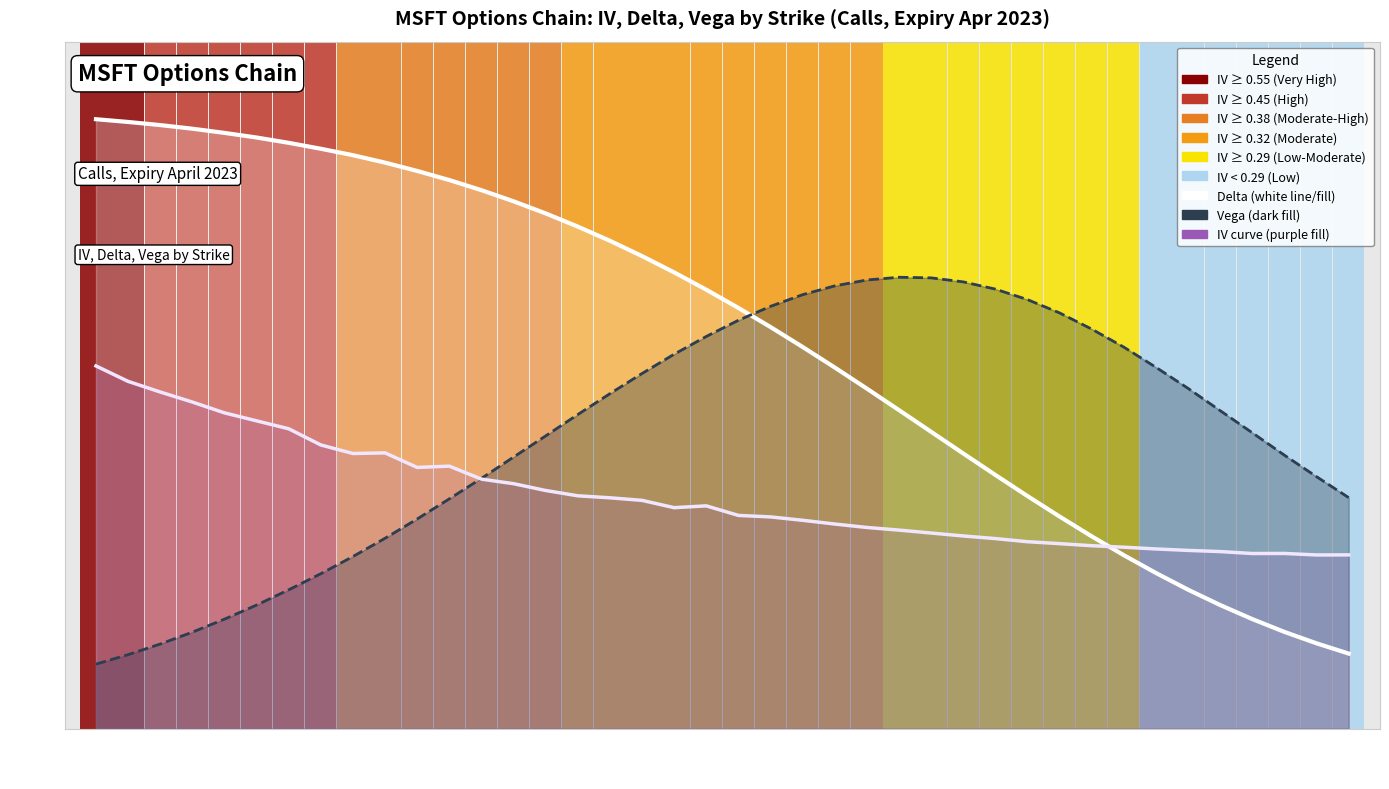

What is the value of the iv point at the 7th from the left?

0.5